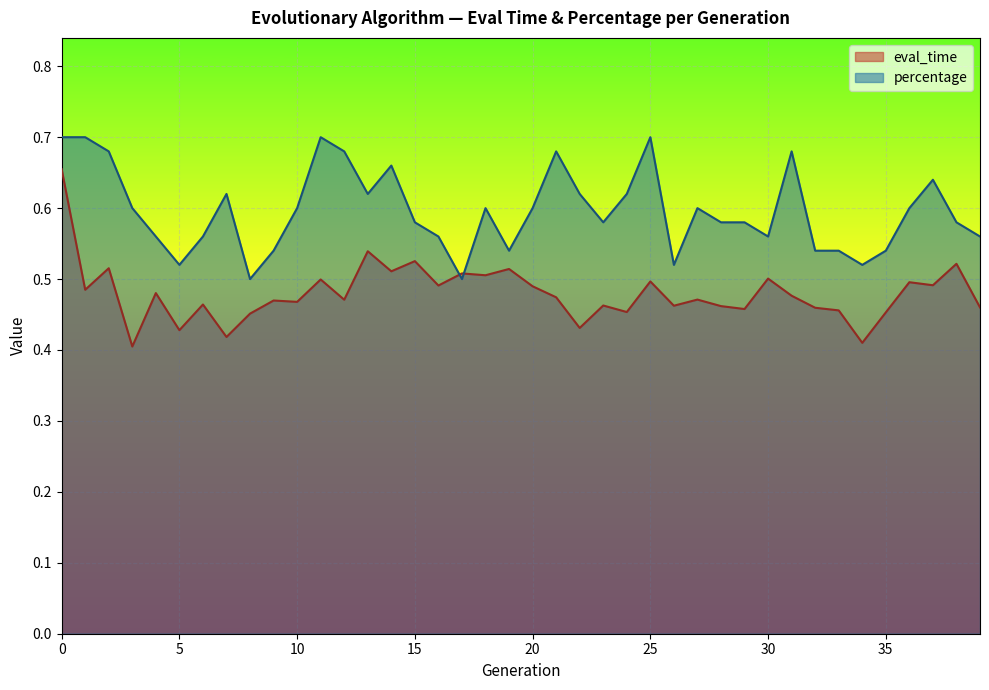

What is the sum of all percentage values?

23.9